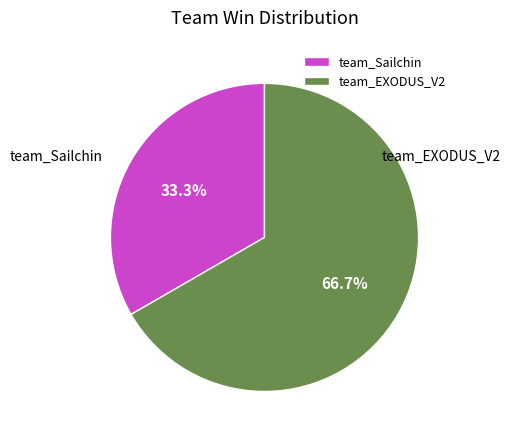

How many segments does this pie chart have?

2